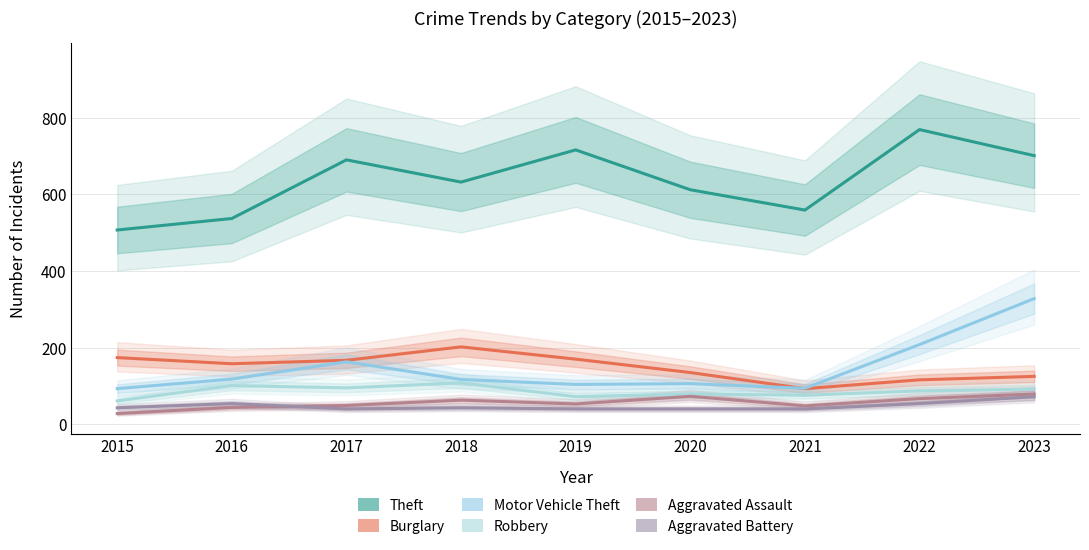

Which label corresponds to the smallest value in the chart?

2015